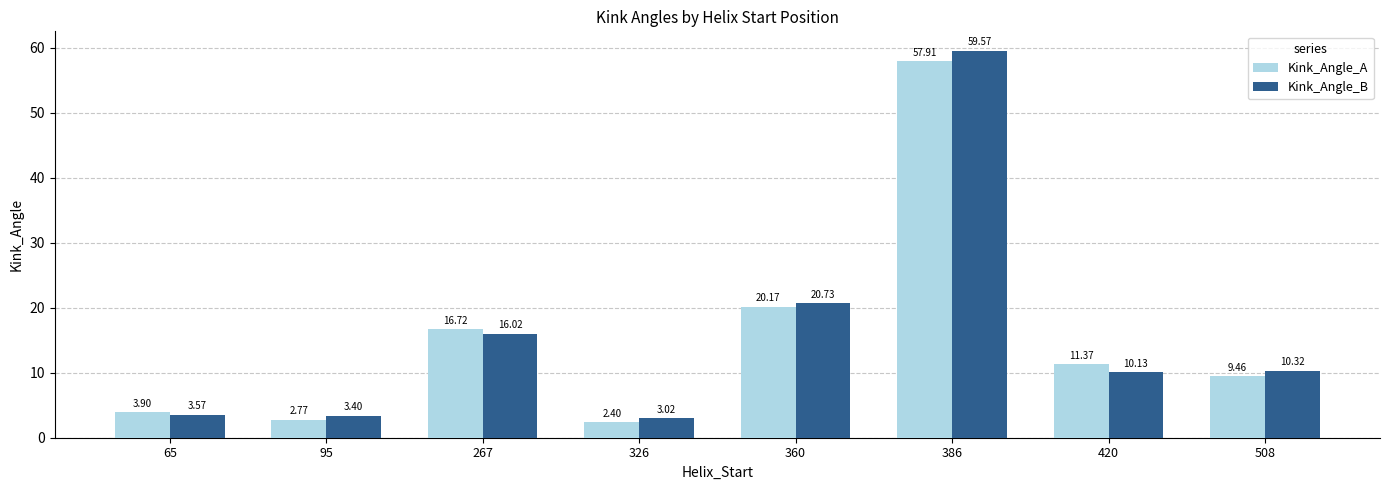

How many groups of bars are there?

8